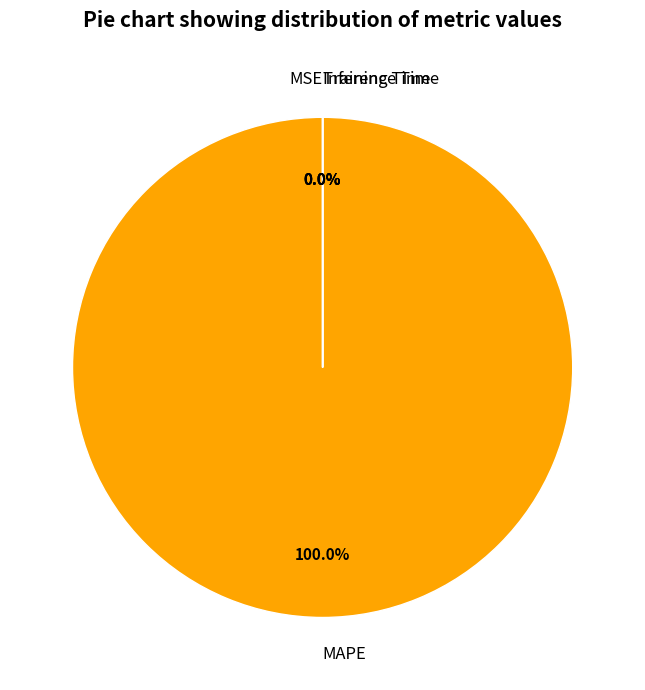

What percentage is NOT represented by MSE?

100.0%